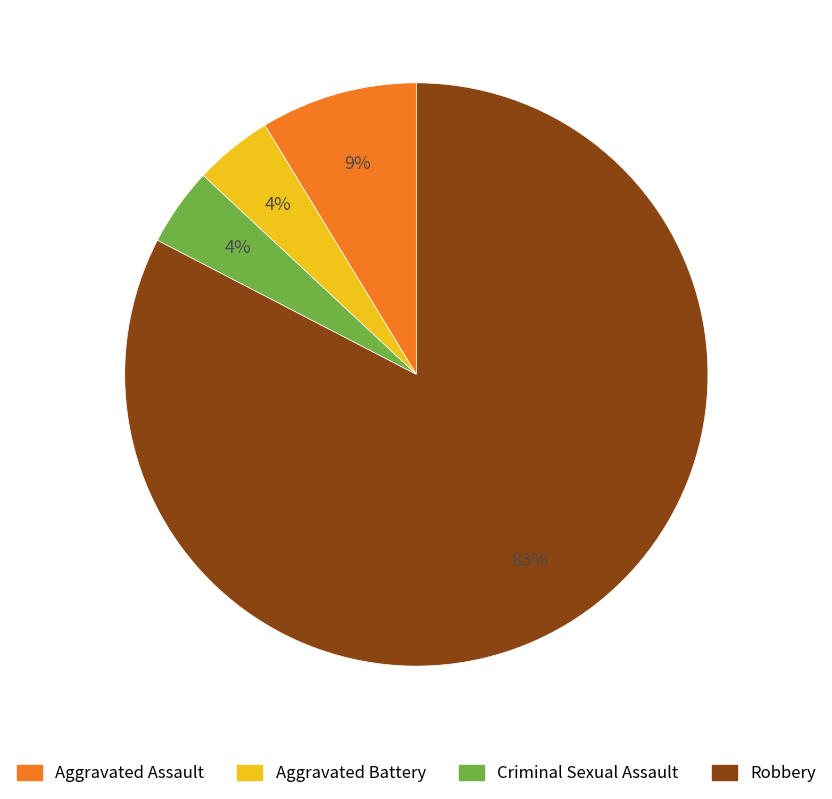

To the nearest percent, what is the combined percentage of Criminal Sexual Assault and Aggravated Assault?

13%